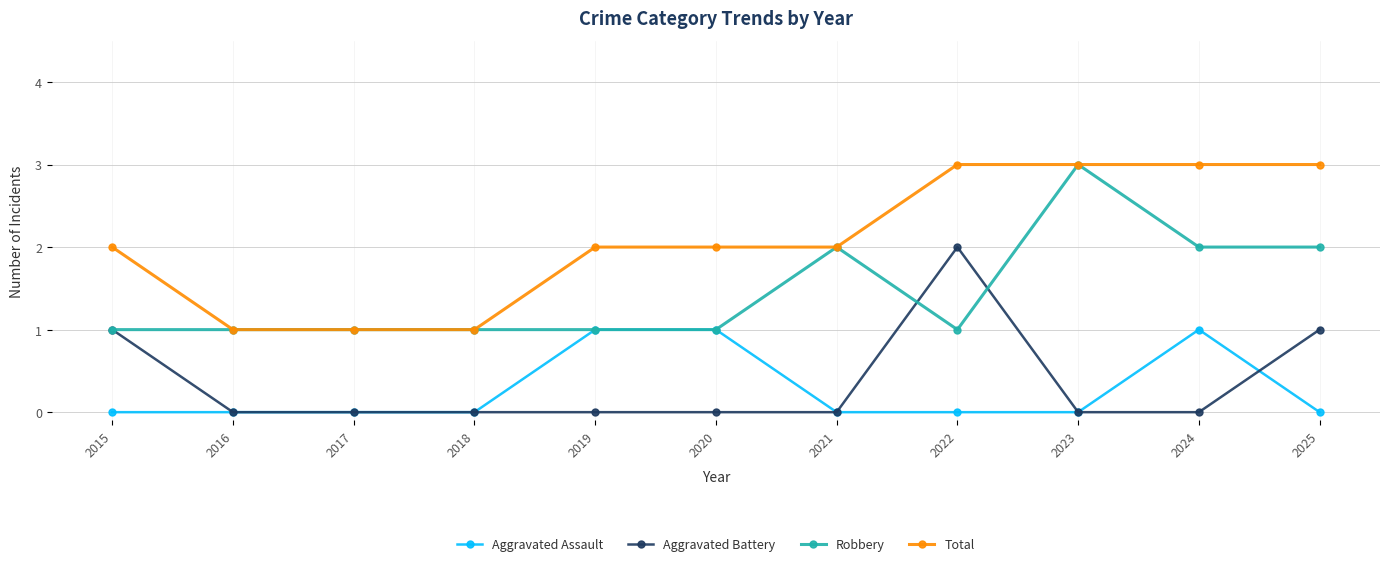

Which series ends up on top after the final intersection of Aggravated Battery and Aggravated Assault?

Aggravated Battery